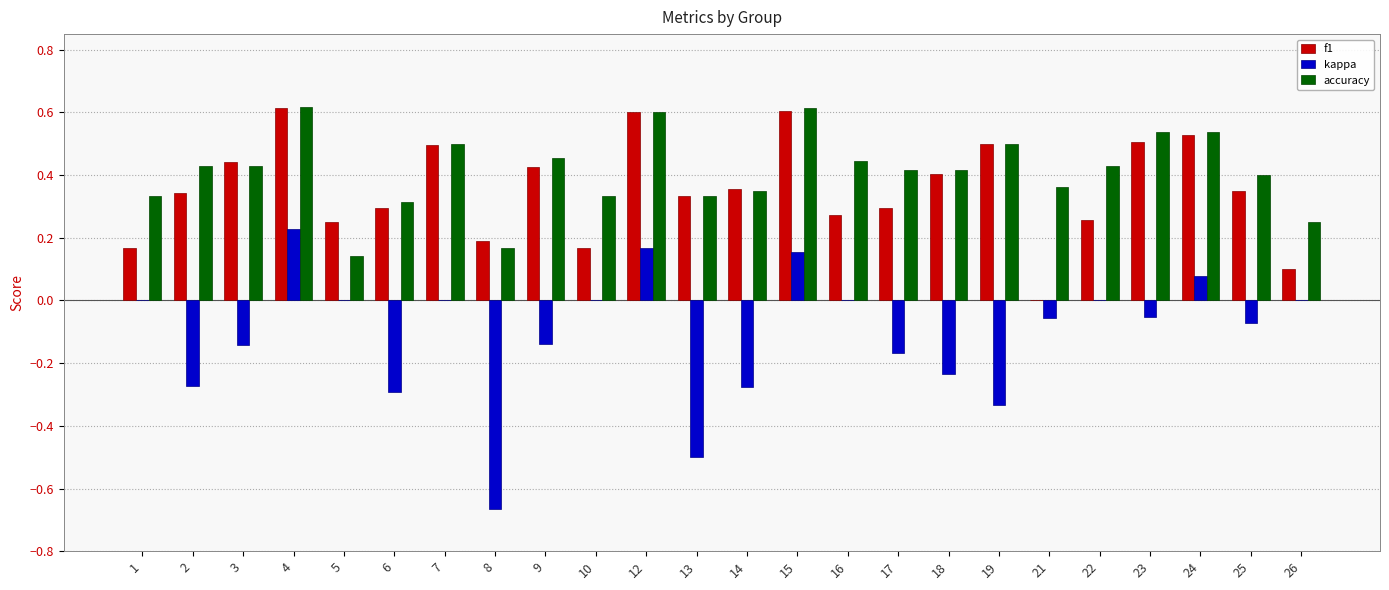

Is the value of kappa at 24 greater than the value of accuracy at 18?

No